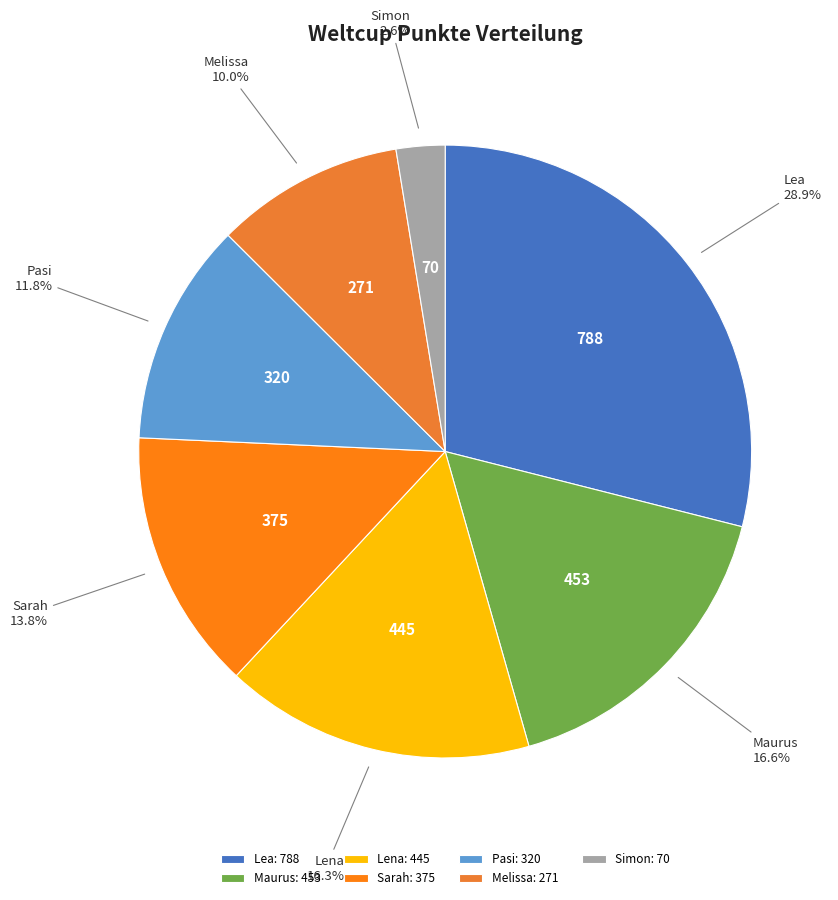

What percentage is NOT represented by Pasi?

88.2%